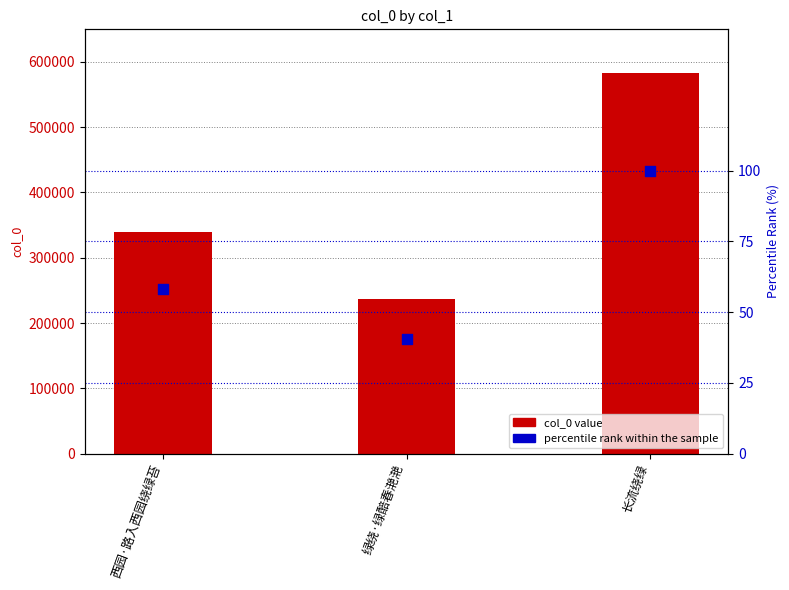

Which series has the widest spread of Y values?

col_0